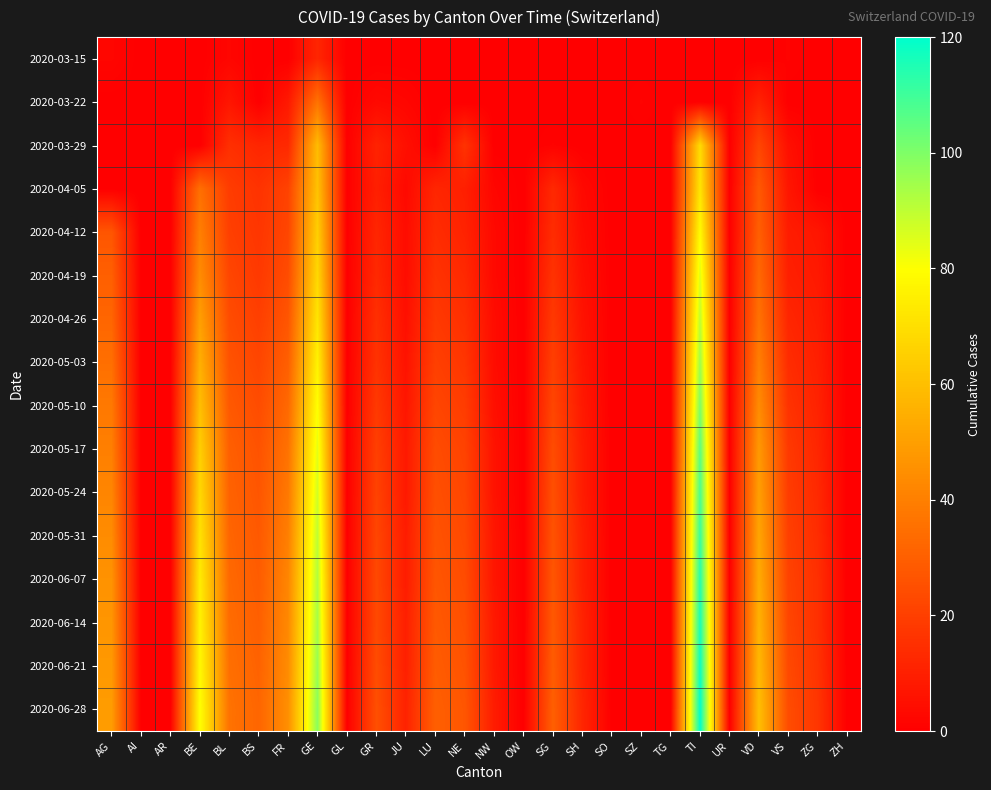

Reading left to right, extract all data points from this chart.

2020-03-15: AG=2	AI=0	AR=0	BE=0	BL=2	BS=0	FR=0	GE=12	GL=0	GR=0	JU=0	LU=0	NE=0	NW=0	OW=0	SG=0	SH=0	SO=0	SZ=0	TG=0	TI=0	UR=0	VD=0	VS=1	ZG=0	ZH=0
2020-03-22: AG=0	AI=0	AR=0	BE=0	BL=7	BS=0	FR=8	GE=36	GL=0	GR=3	JU=2	LU=0	NE=0	NW=0	OW=0	SG=0	SH=0	SO=0	SZ=1	TG=0	TI=0	UR=0	VD=11	VS=0	ZG=0	ZH=0
2020-03-29: AG=0	AI=0	AR=0	BE=0	BL=15	BS=12	FR=13	GE=59	GL=0	GR=11	JU=5	LU=0	NE=16	NW=0	OW=0	SG=1	SH=0	SO=0	SZ=0	TG=0	TI=69	UR=0	VD=22	VS=5	ZG=0	ZH=0
2020-04-05: AG=0	AI=0	AR=0	BE=35	BL=19	BS=16	FR=21	GE=61	GL=0	GR=10	JU=3	LU=12	NE=10	NW=2	OW=0	SG=13	SH=3	SO=0	SZ=0	TG=0	TI=72	UR=0	VD=28	VS=7	ZG=0	ZH=0
2020-04-12: AG=27	AI=0	AR=0	BE=40	BL=20	BS=17	FR=22	GE=65	GL=0	GR=12	JU=4	LU=14	NE=11	NW=3	OW=0	SG=14	SH=4	SO=0	SZ=0	TG=0	TI=79	UR=0	VD=30	VS=9	ZG=7	ZH=0
2020-04-19: AG=30	AI=0	AR=0	BE=44	BL=22	BS=18	FR=24	GE=68	GL=0	GR=13	JU=4	LU=16	NE=13	NW=3	OW=0	SG=16	SH=5	SO=0	SZ=0	TG=0	TI=85	UR=0	VD=33	VS=10	ZG=8	ZH=0
2020-04-26: AG=32	AI=0	AR=0	BE=50	BL=24	BS=20	FR=27	GE=72	GL=0	GR=15	JU=5	LU=18	NE=15	NW=4	OW=0	SG=18	SH=6	SO=0	SZ=0	TG=0	TI=90	UR=0	VD=36	VS=12	ZG=9	ZH=0
2020-05-03: AG=35	AI=0	AR=0	BE=55	BL=26	BS=22	FR=30	GE=76	GL=0	GR=16	JU=6	LU=20	NE=17	NW=4	OW=0	SG=20	SH=7	SO=0	SZ=0	TG=0	TI=95	UR=0	VD=40	VS=14	ZG=10	ZH=0
2020-05-10: AG=38	AI=0	AR=0	BE=60	BL=28	BS=24	FR=33	GE=80	GL=0	GR=18	JU=7	LU=22	NE=19	NW=5	OW=0	SG=22	SH=8	SO=0	SZ=0	TG=0	TI=100	UR=0	VD=44	VS=16	ZG=11	ZH=0
2020-05-17: AG=40	AI=0	AR=0	BE=65	BL=30	BS=26	FR=36	GE=84	GL=0	GR=20	JU=8	LU=24	NE=21	NW=6	OW=0	SG=24	SH=9	SO=0	SZ=0	TG=0	TI=105	UR=0	VD=48	VS=18	ZG=12	ZH=0
2020-05-24: AG=42	AI=0	AR=0	BE=68	BL=31	BS=27	FR=38	GE=87	GL=0	GR=21	JU=8	LU=25	NE=22	NW=6	OW=0	SG=25	SH=9	SO=0	SZ=0	TG=0	TI=108	UR=0	VD=50	VS=19	ZG=13	ZH=0
2020-05-31: AG=44	AI=0	AR=0	BE=71	BL=32	BS=28	FR=40	GE=90	GL=0	GR=22	JU=9	LU=26	NE=23	NW=7	OW=0	SG=26	SH=10	SO=0	SZ=0	TG=0	TI=111	UR=0	VD=52	VS=20	ZG=14	ZH=0
2020-06-07: AG=46	AI=0	AR=0	BE=74	BL=33	BS=29	FR=42	GE=92	GL=0	GR=23	JU=9	LU=27	NE=24	NW=7	OW=0	SG=27	SH=10	SO=0	SZ=0	TG=0	TI=114	UR=0	VD=54	VS=21	ZG=15	ZH=0
2020-06-14: AG=47	AI=0	AR=0	BE=76	BL=34	BS=30	FR=43	GE=94	GL=0	GR=23	JU=10	LU=28	NE=25	NW=8	OW=0	SG=28	SH=11	SO=0	SZ=0	TG=0	TI=116	UR=0	VD=56	VS=22	ZG=15	ZH=0
2020-06-21: AG=48	AI=0	AR=0	BE=78	BL=35	BS=31	FR=44	GE=96	GL=0	GR=24	JU=10	LU=29	NE=26	NW=8	OW=0	SG=29	SH=11	SO=0	SZ=0	TG=0	TI=118	UR=0	VD=58	VS=23	ZG=16	ZH=0
2020-06-28: AG=49	AI=0	AR=0	BE=80	BL=36	BS=32	FR=45	GE=98	GL=0	GR=25	JU=11	LU=30	NE=27	NW=9	OW=0	SG=30	SH=12	SO=0	SZ=0	TG=0	TI=120	UR=0	VD=60	VS=24	ZG=17	ZH=0